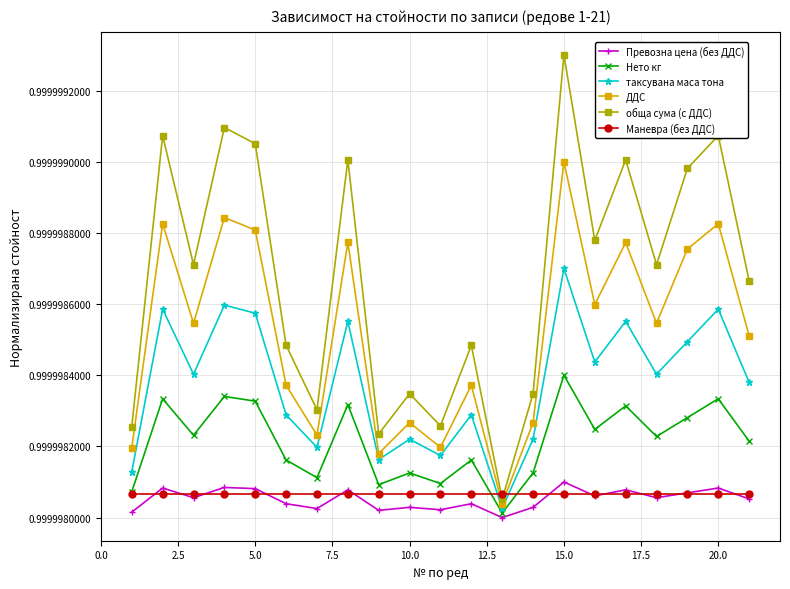

Count the number of data series in this chart.

6